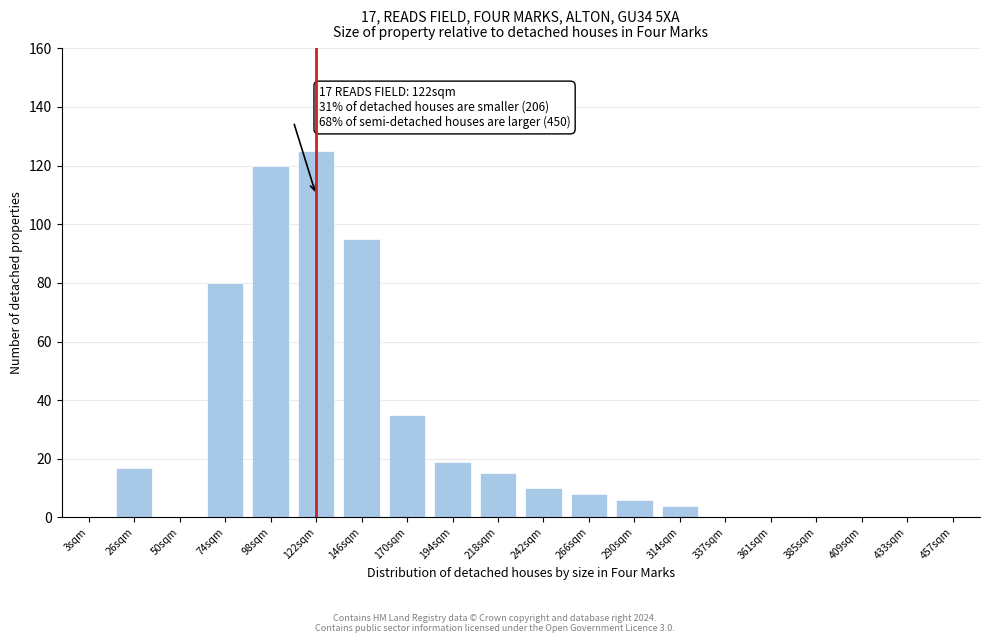

Reading right to left, what are all the values shown in this chart?

457sqm=0	433sqm=0	409sqm=0	385sqm=0	361sqm=0	337sqm=0	314sqm=4	290sqm=6	266sqm=8	242sqm=10	218sqm=15	194sqm=19	170sqm=35	146sqm=95	122sqm=125	98sqm=120	74sqm=80	50sqm=0	26sqm=17	3sqm=0